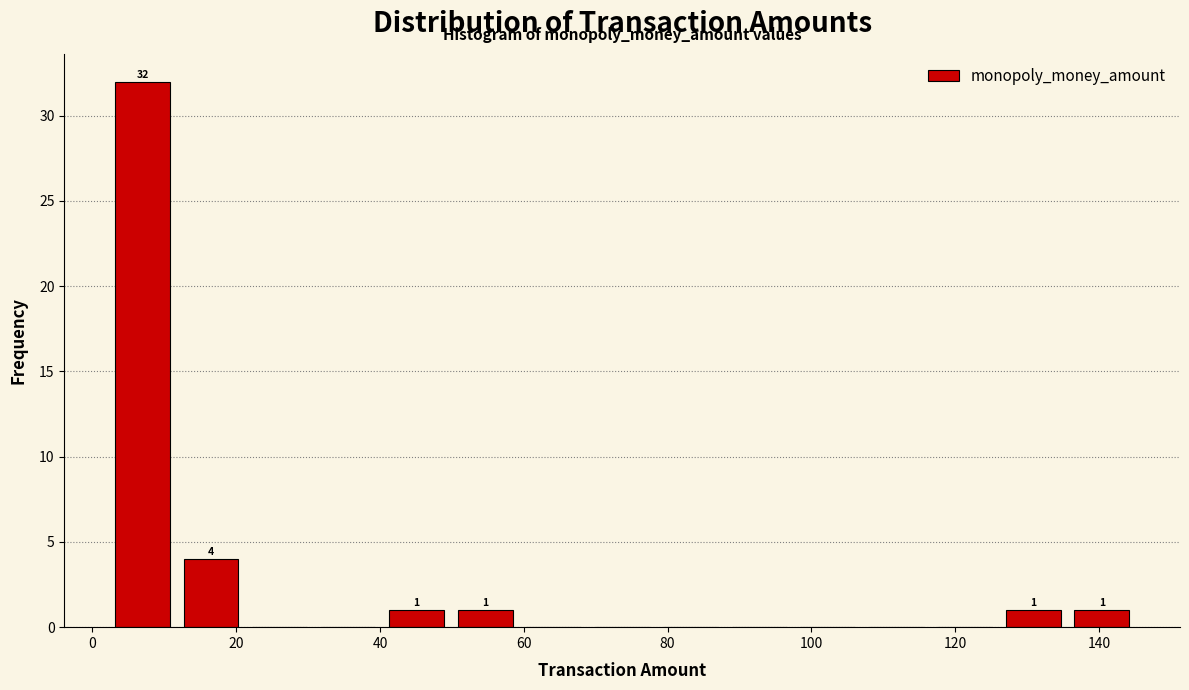

Which range on the x-axis has the tallest bar?

2 to 12